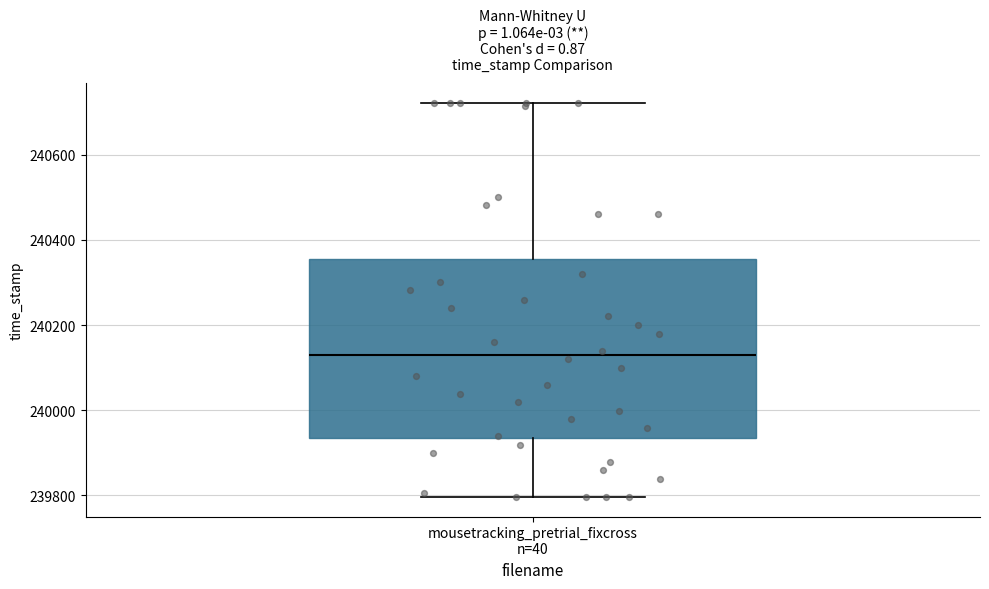

Read this box plot against the y-axis: the position of the median line, the range covered by the box, and the ends of both whiskers. The values are not printed on the chart, so give them approximately, as read against the axis.

median 240140, box 239940 to 240360, whiskers 239800 to 240720